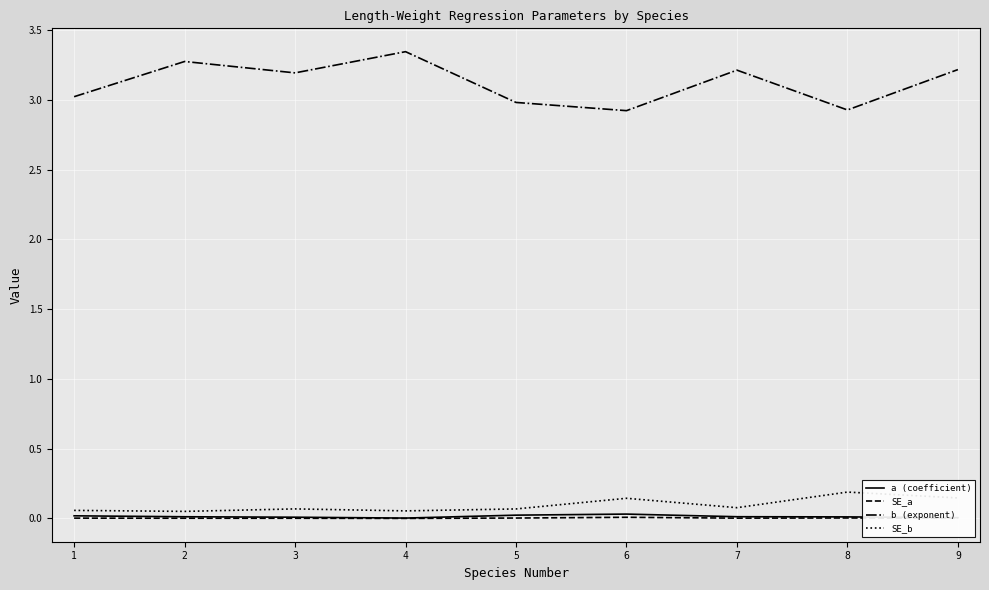

True or false: SE_b has a value of 0.1 at 7.

True